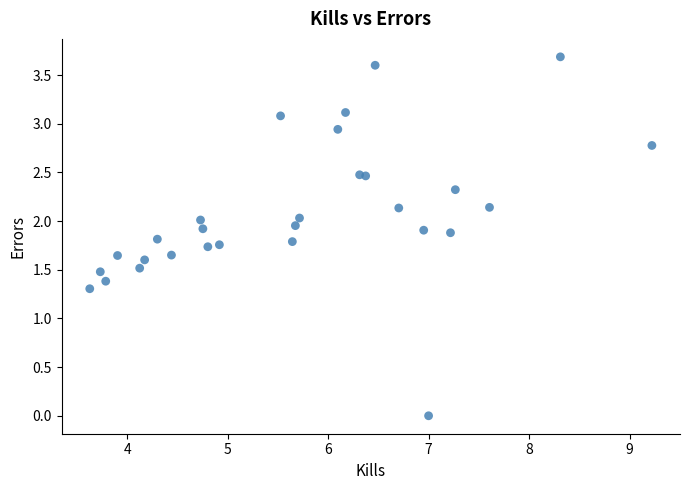

What Y value in the scatter plot is closest to 1?

1.3